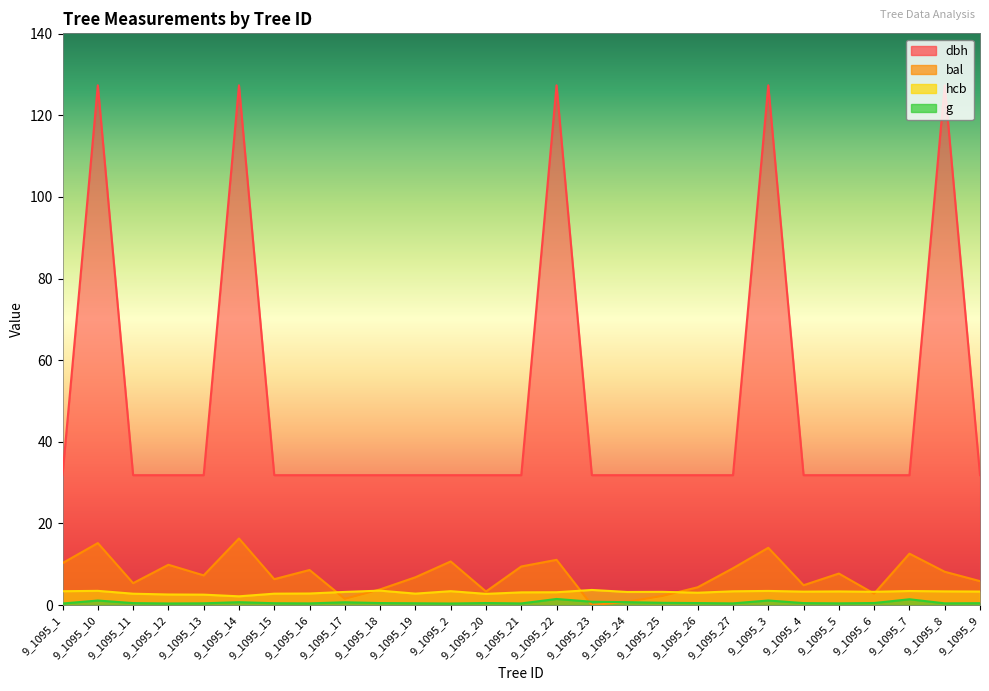

Which series has the widest spread of values?

dbh